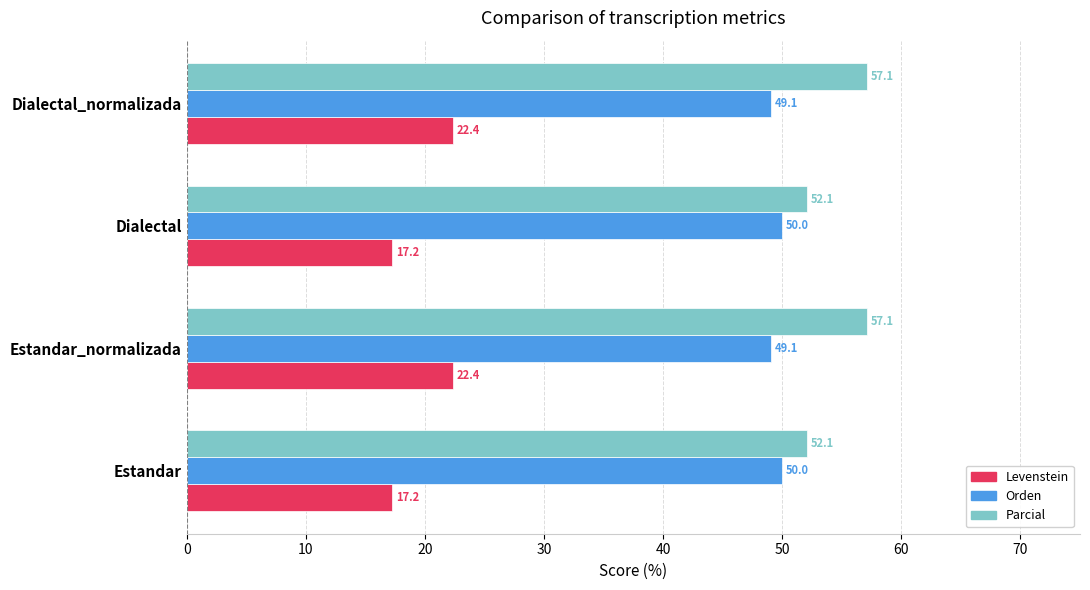

At how many categories does at least one series exceed 44?

4